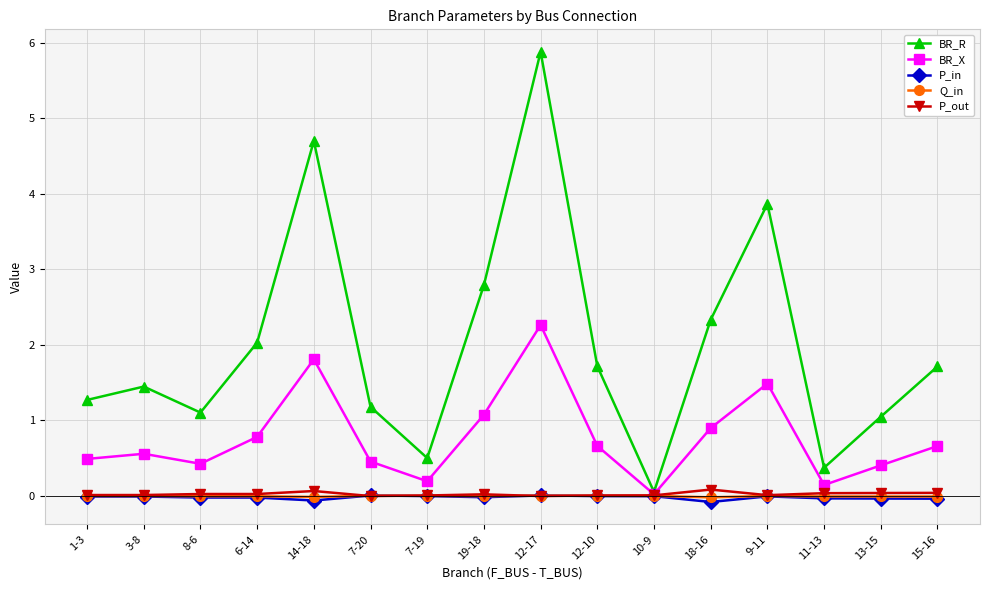

Which series has the widest spread of values?

BR_R